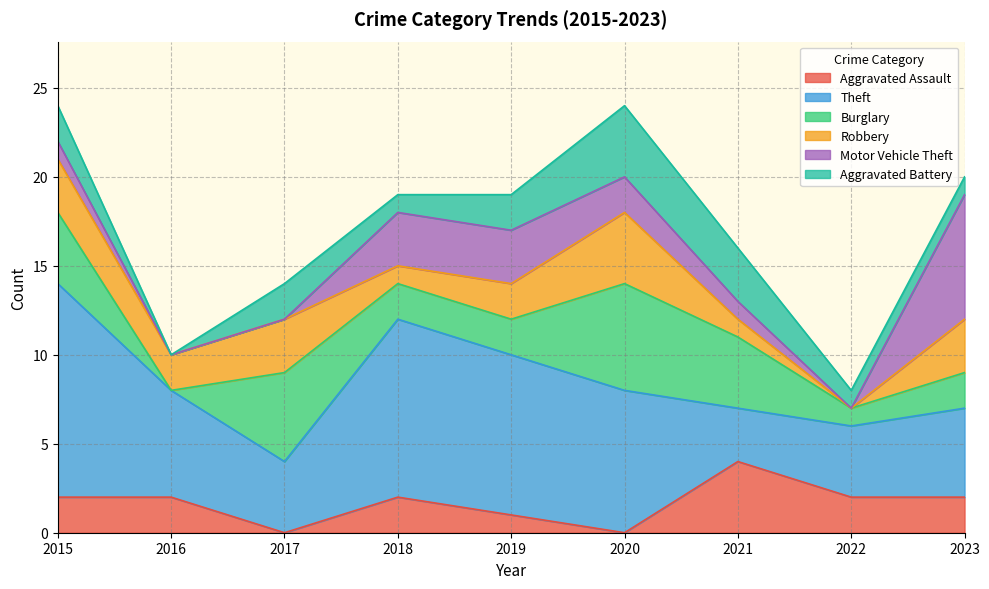

The Burglary series shows 1 at 2018. True or false?

False